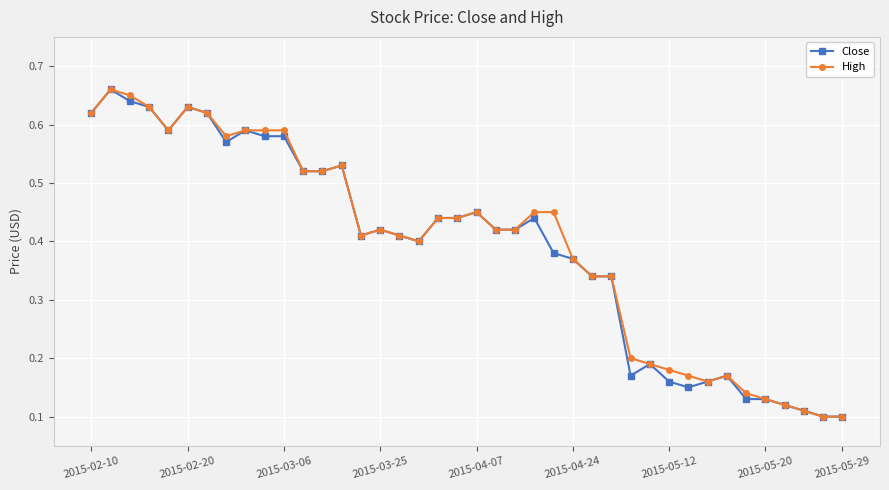

At how many categories does at least one series exceed 0?

40